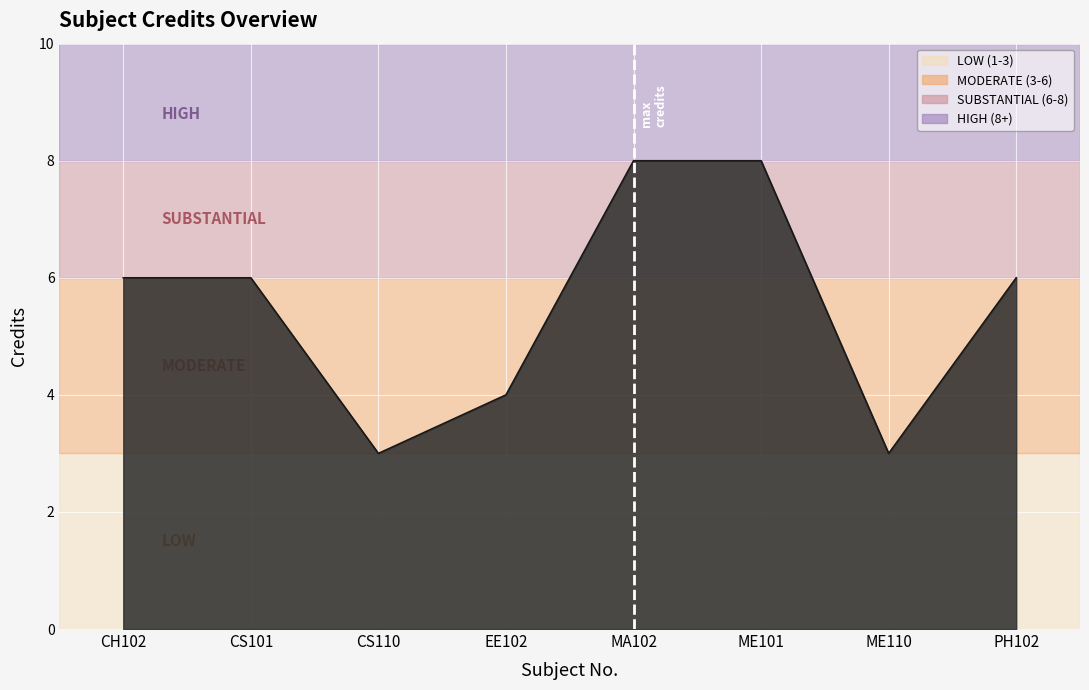

True or false: the data shows 6 at EE102.

False